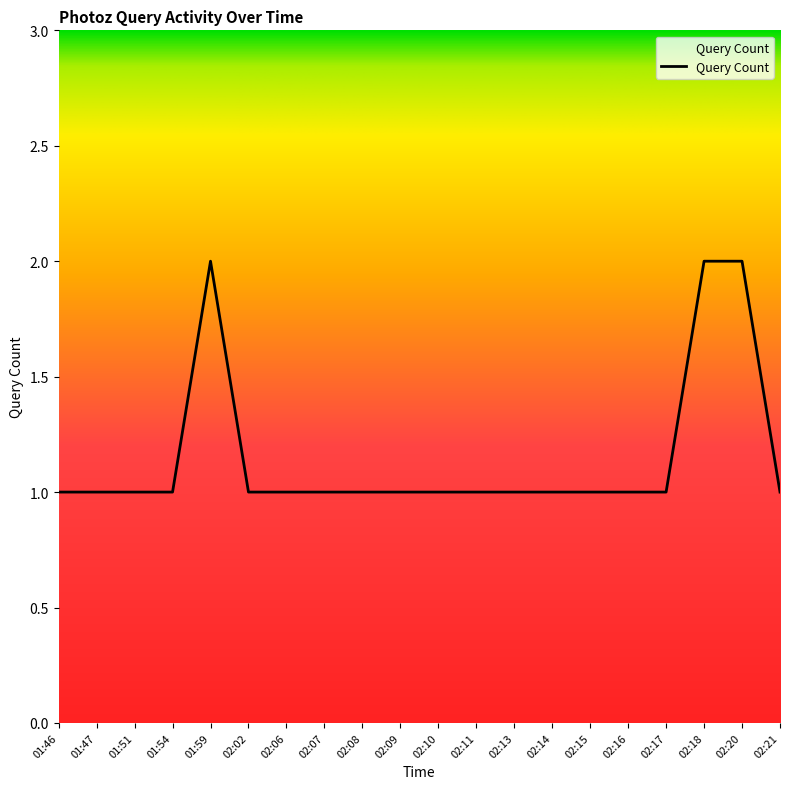

What is the ratio of the value at 02:10 to the value at 01:47?

1.0